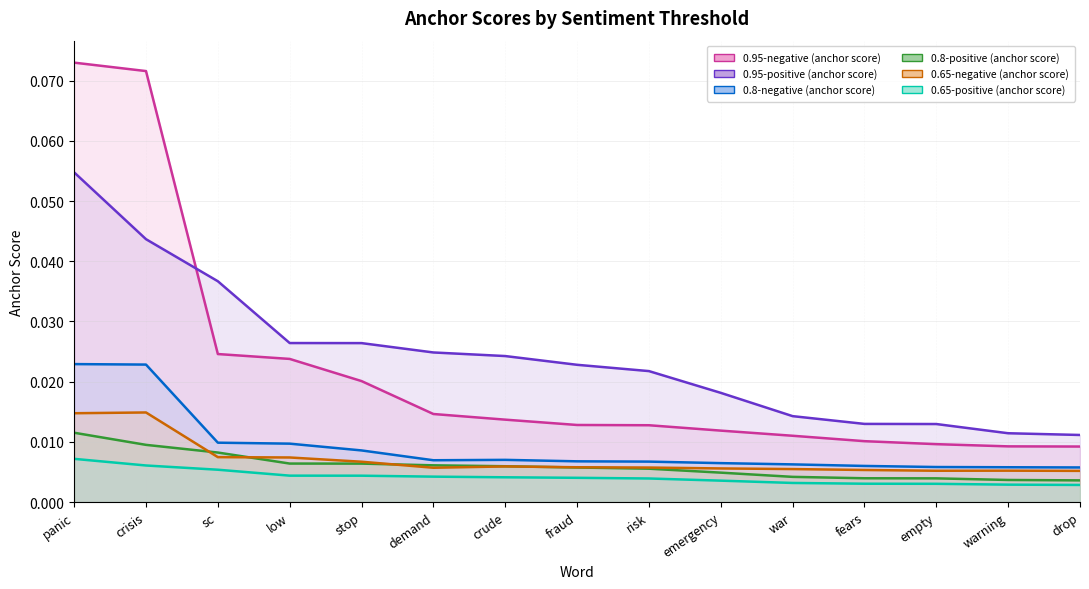

What position from the left is crisis?

2